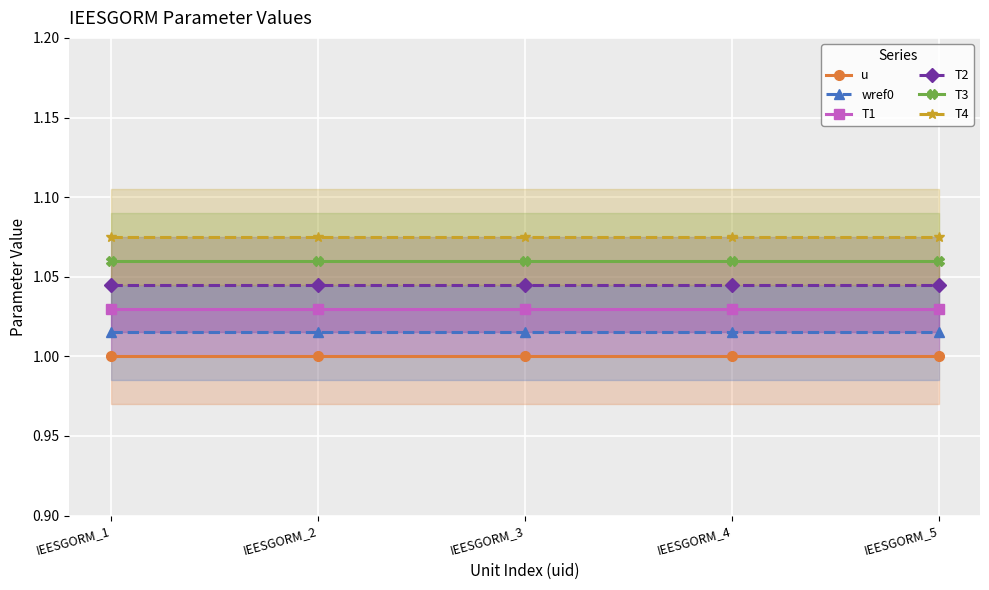

Is this an area chart (filled region under the line)?

No